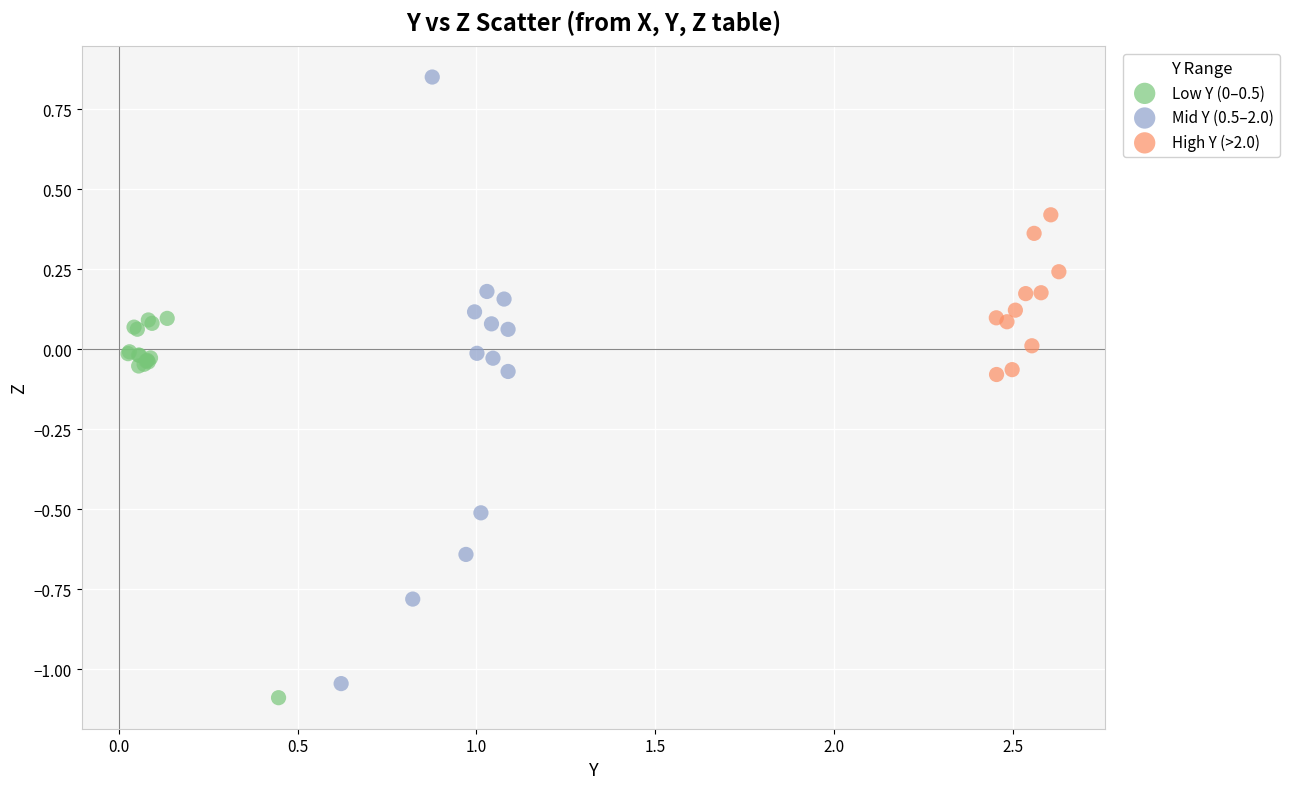

Which series has the widest spread of Y values?

Mid Y (0.5–2.0)